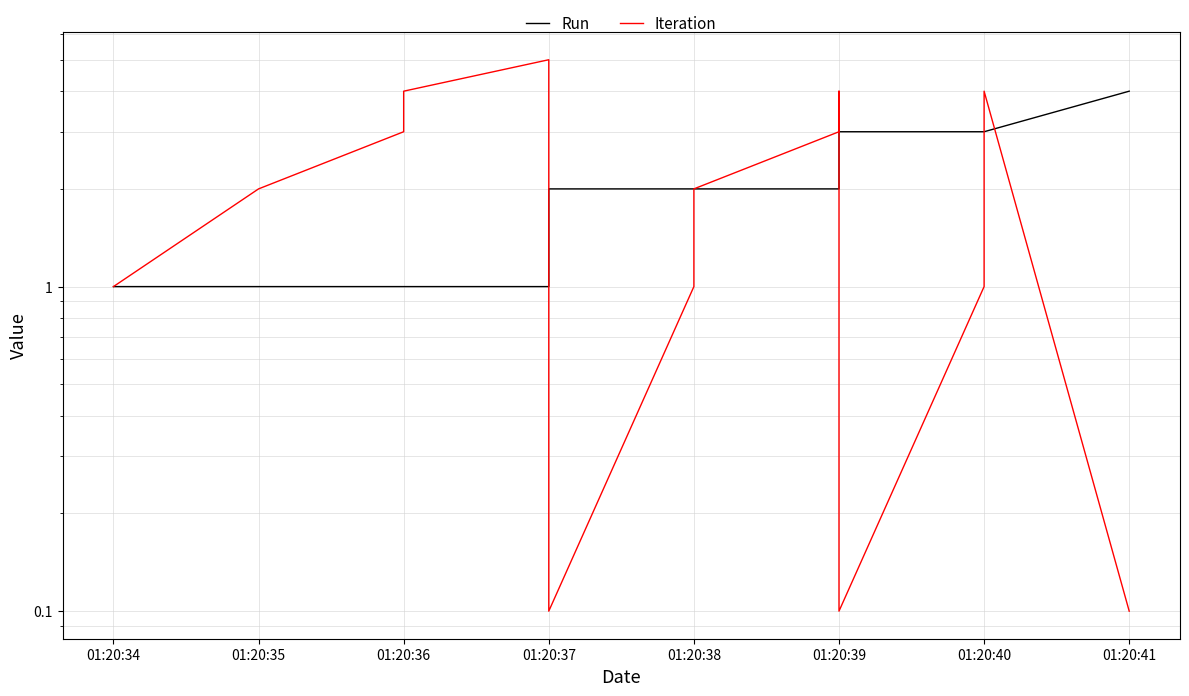

Is it true that Iteration equals 1.0 at 01:20:40?

True